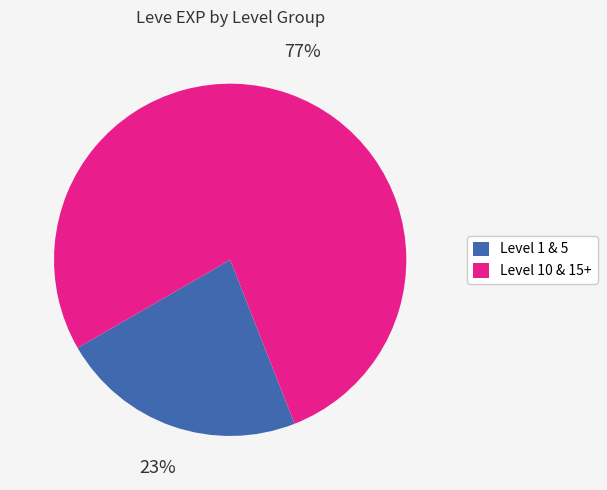

Is it true that Level 10 & 15+ is 89% of the pie?

False